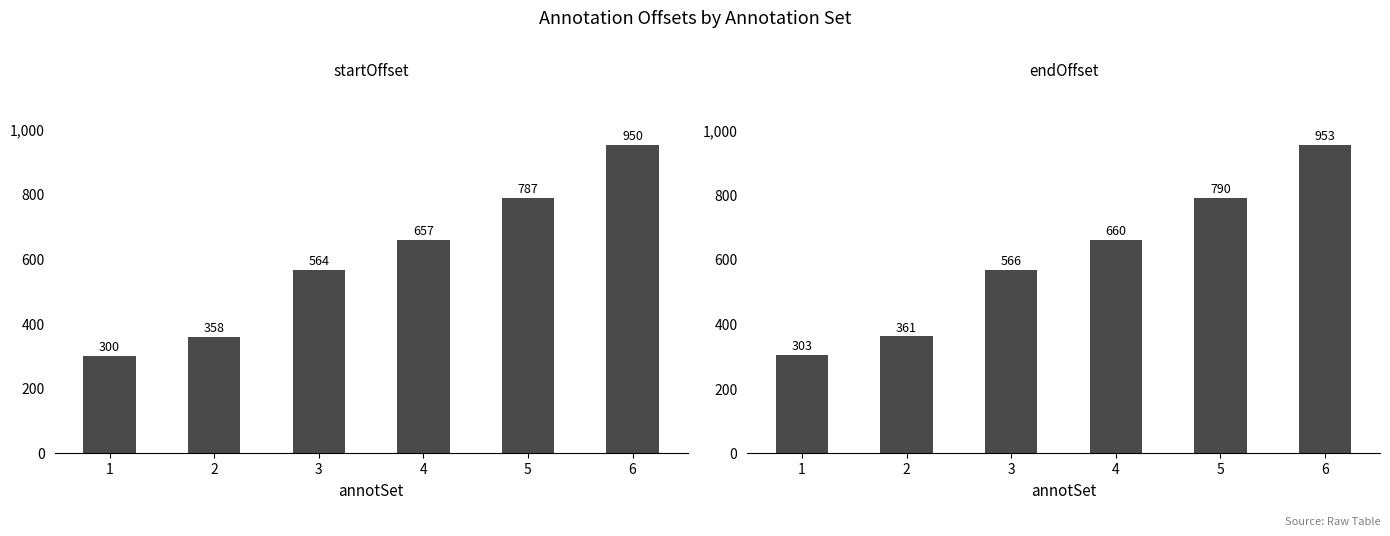

List the series in order of their overall mean, highest first.

endOffset, startOffset